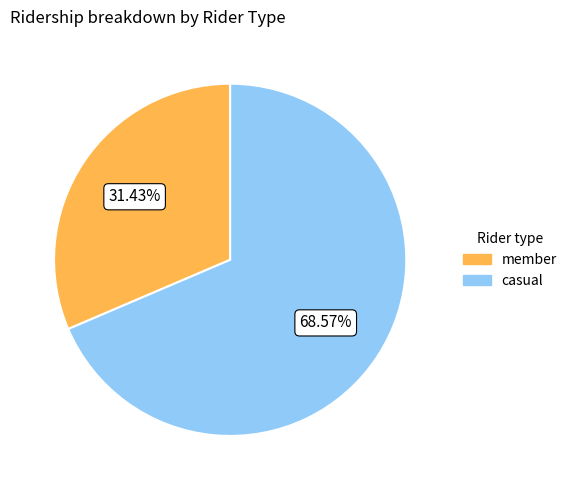

Is there a majority slice in this chart?

Yes